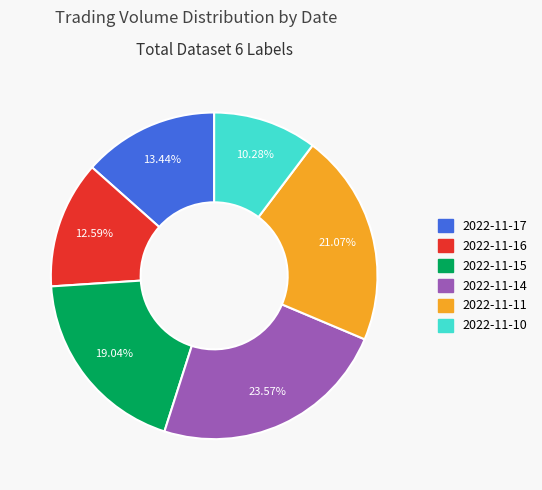

To the nearest percent, what is the difference between the 2022-11-10 and 2022-11-14 slice percentages?

13%